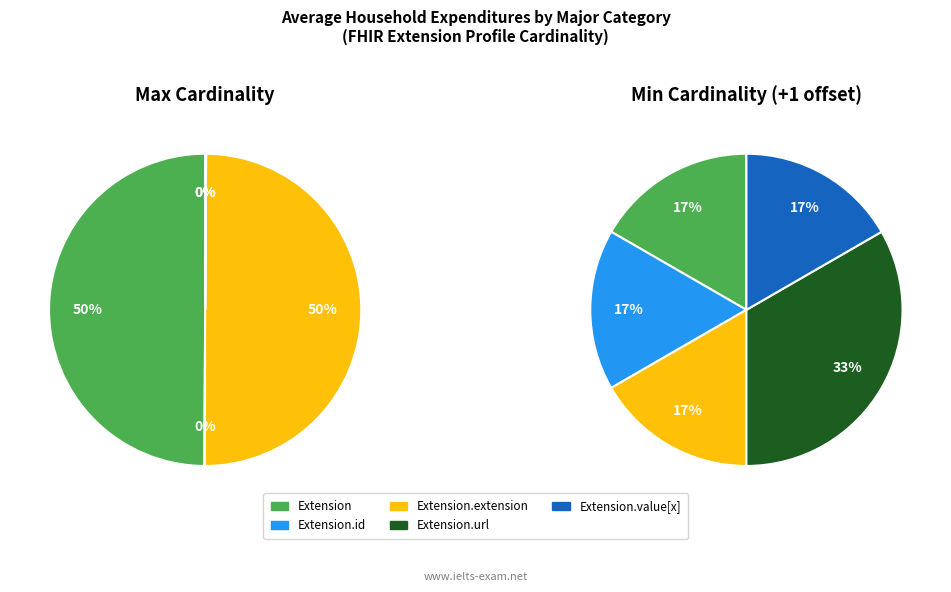

Approximately how many times larger is the value at Extension compared to Extension.value[x]?

999.0